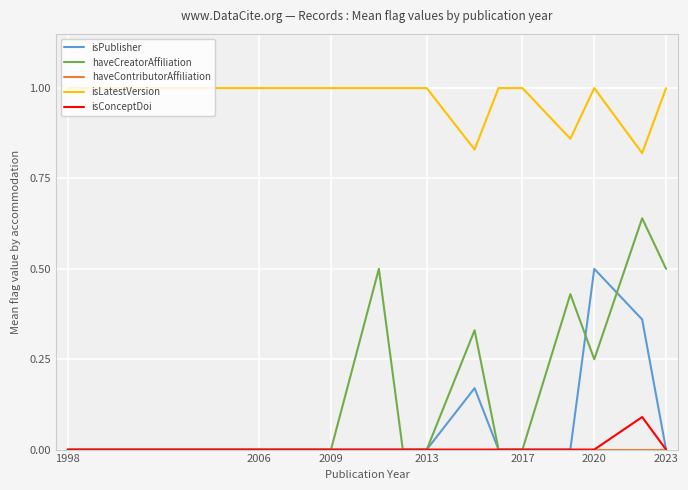

Which series has the largest range (max minus min)?

haveCreatorAffiliation